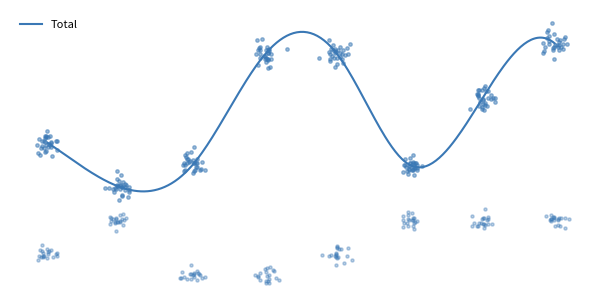

At how many categories does at least one series exceed 14?

5